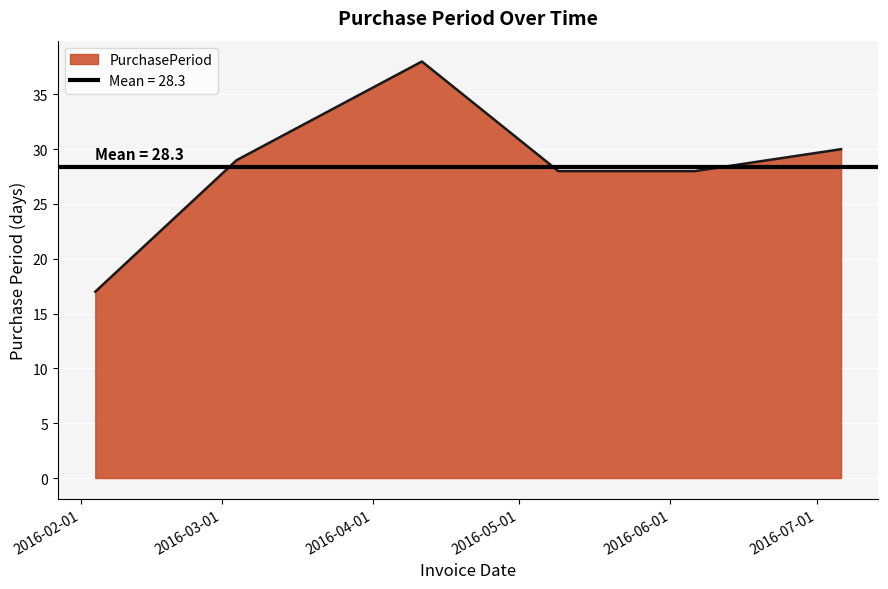

Which has a higher value, 2016-06-06 or 2016-03-04?

2016-03-04